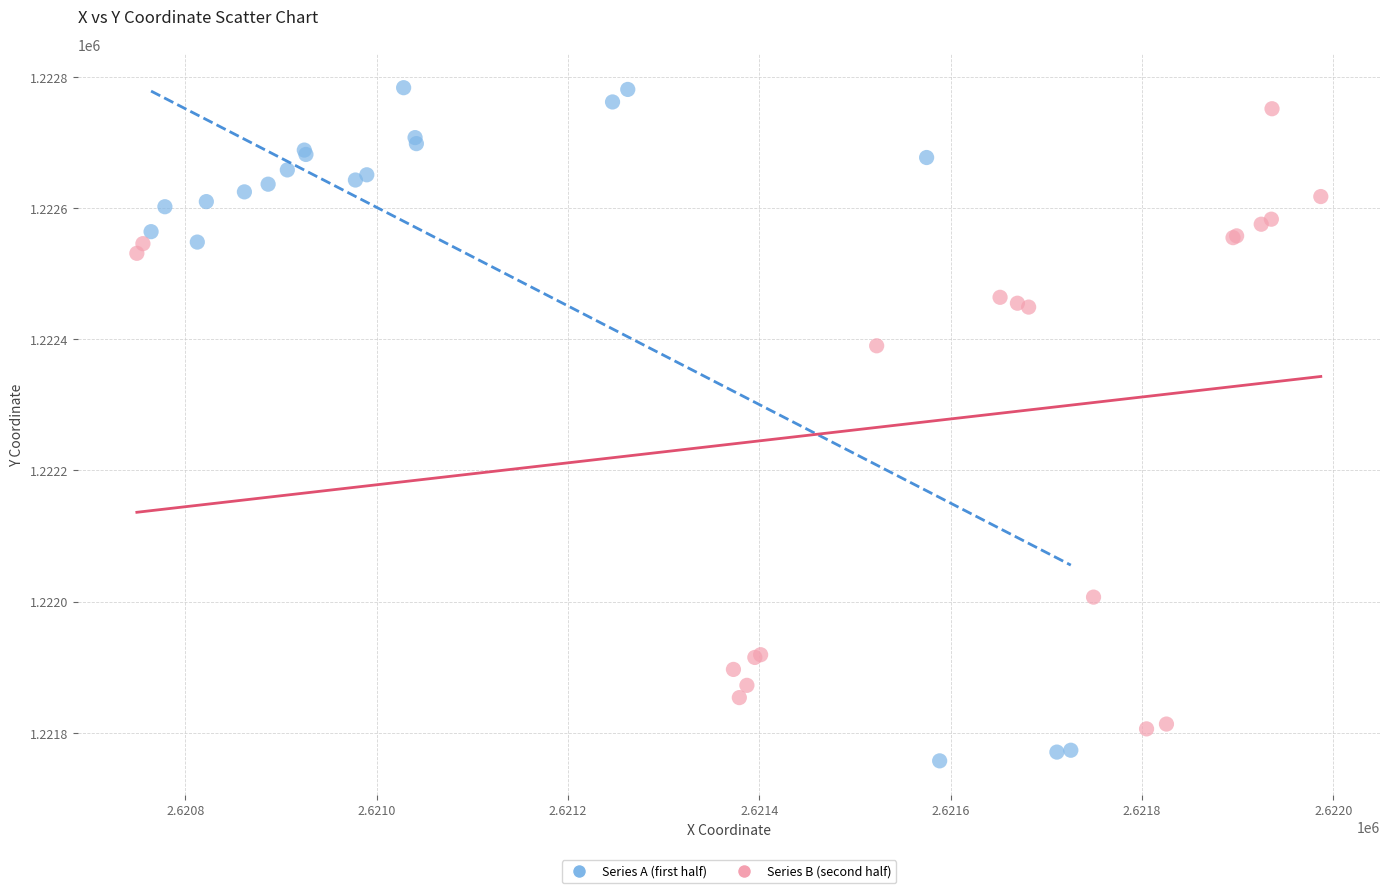

Which series has the widest spread of Y values?

Series A (first half)